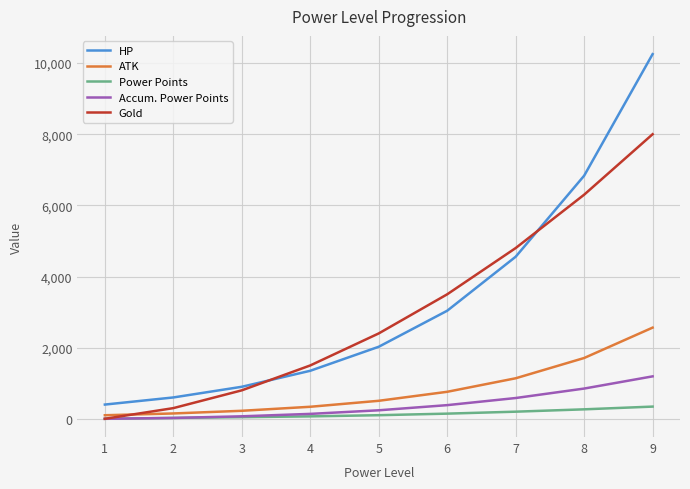

How many values in the Gold series are below 2400?

4